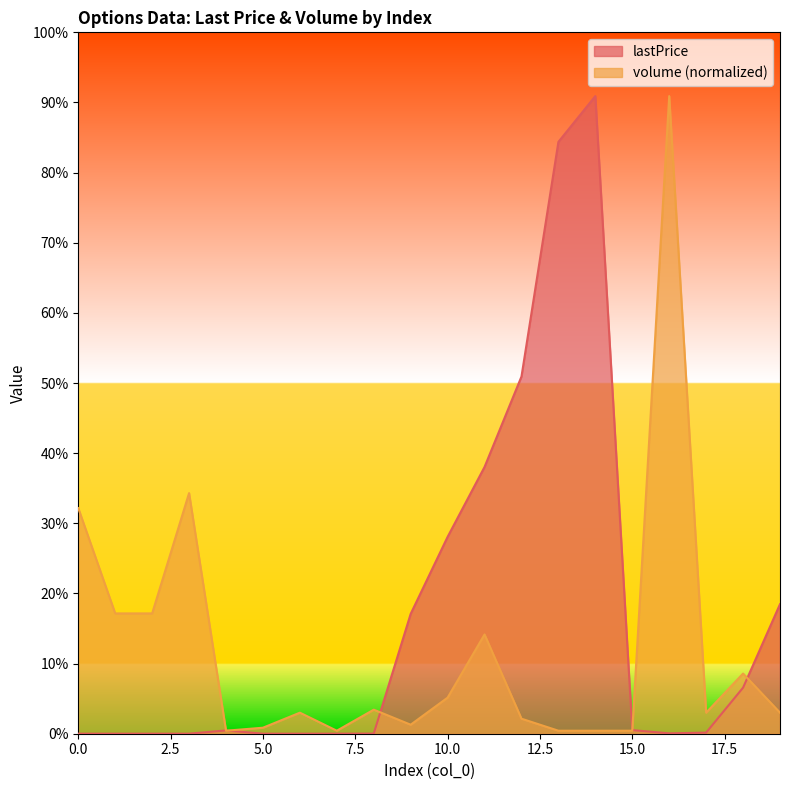

Which has a higher value, 3 or 8?

8